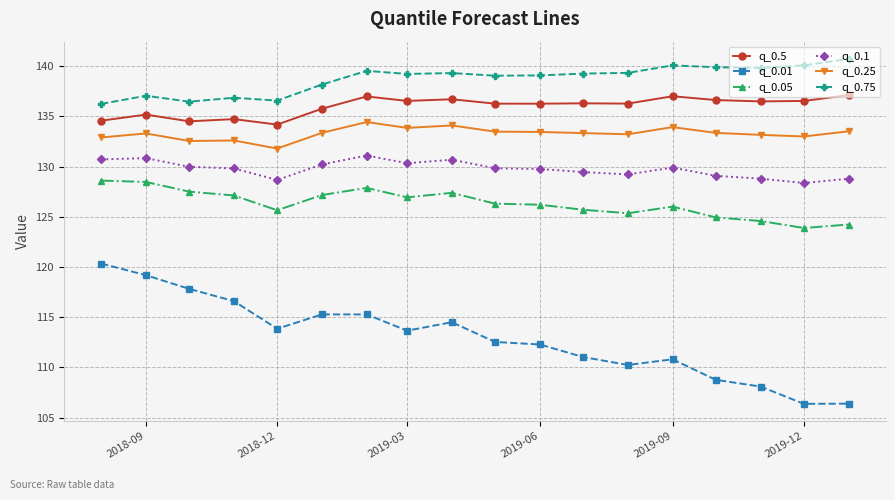

What is the greatest value displayed?

140.7